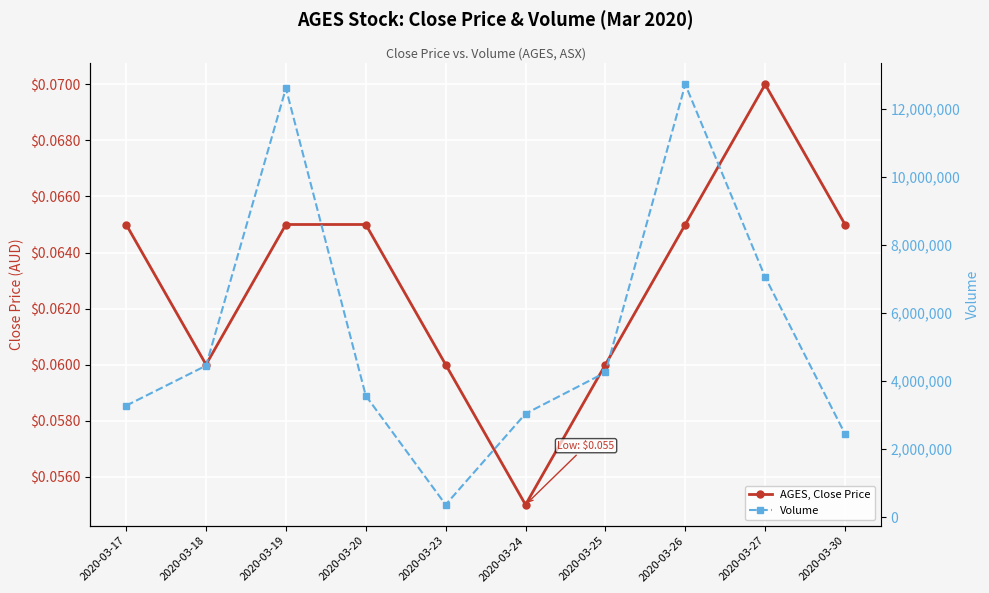

Reading left to right, list all the values displayed in this chart.

AGES, Close Price: 2020-03-17=0.1	2020-03-18=0.1	2020-03-19=0.1	2020-03-20=0.1	2020-03-23=0.1	2020-03-24=0.1	2020-03-25=0.1	2020-03-26=0.1	2020-03-27=0.1	2020-03-30=0.1
Volume: 2020-03-17=3276200.0	2020-03-18=4449500.0	2020-03-19=12595000.0	2020-03-20=3568000.0	2020-03-23=367000.0	2020-03-24=3039700.0	2020-03-25=4250000.0	2020-03-26=12709000.0	2020-03-27=7051400.0	2020-03-30=2445600.0